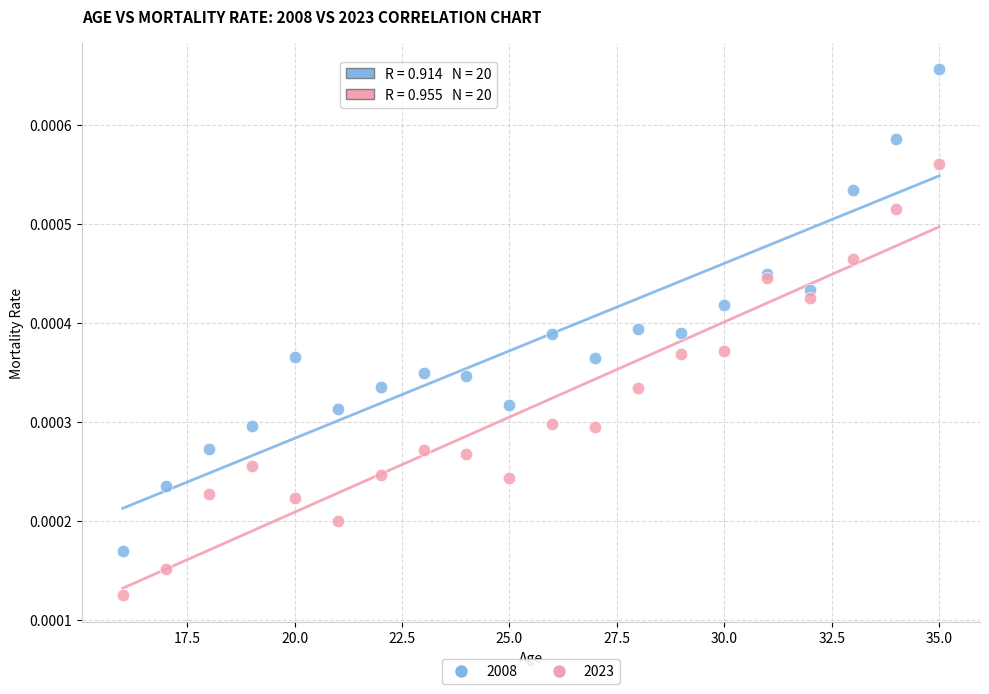

Which series reaches the minimum Y coordinate?

2023